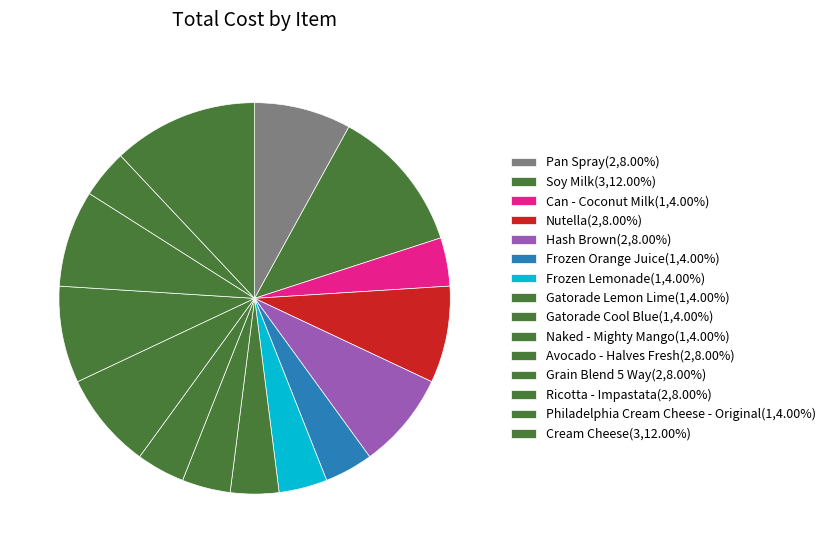

What percentage do Gatorade Cool Blue and Ricotta - Impastata together represent?

12.0%